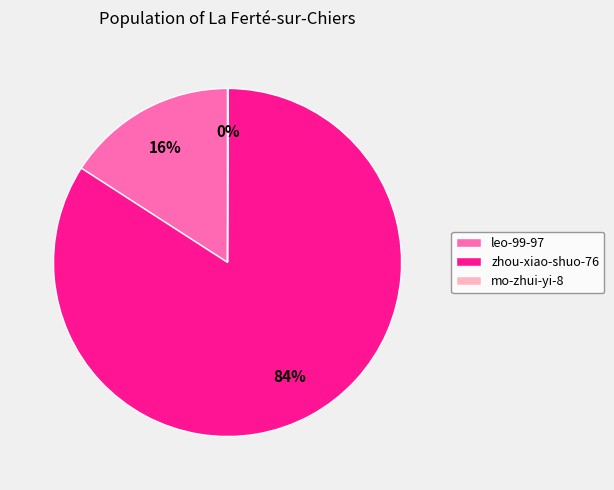

To the nearest percent, what percentage of the pie is leo-99-97?

16%